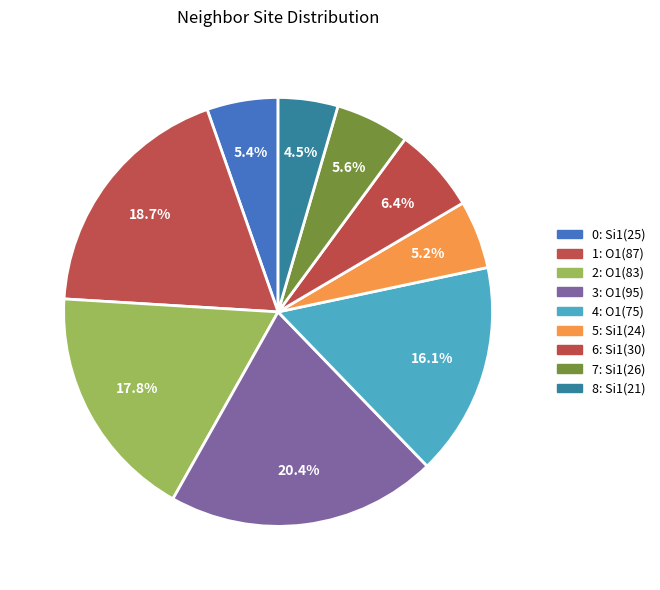

Rank the categories by value from lowest to highest.

Row 8 (isite=21), Row 5 (isite=24), Row 0 (isite=25), Row 7 (isite=26), Row 6 (isite=30), Row 4 (isite=75), Row 2 (isite=83), Row 1 (isite=87), Row 3 (isite=95)